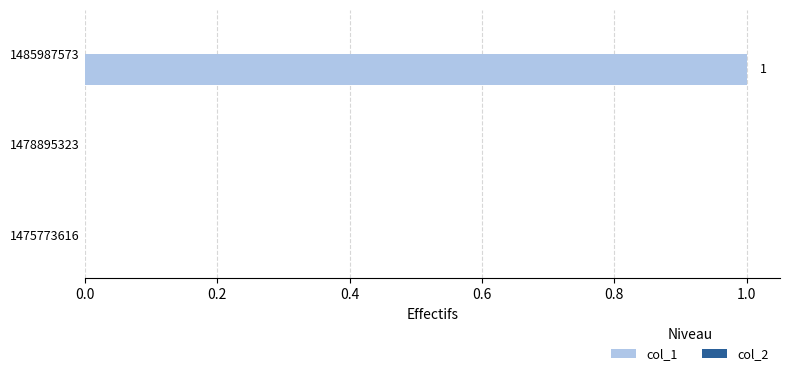

True or false: the data shows 1 at 1485987573.

True